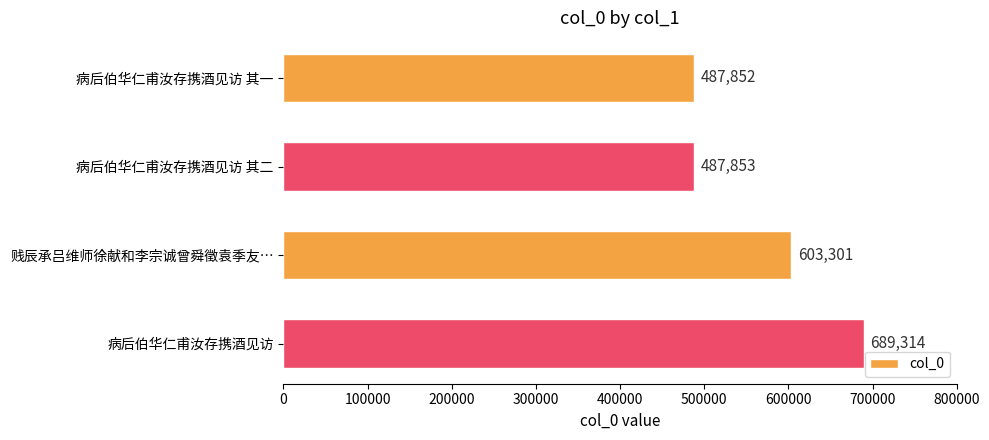

How many series are shown in this chart?

1